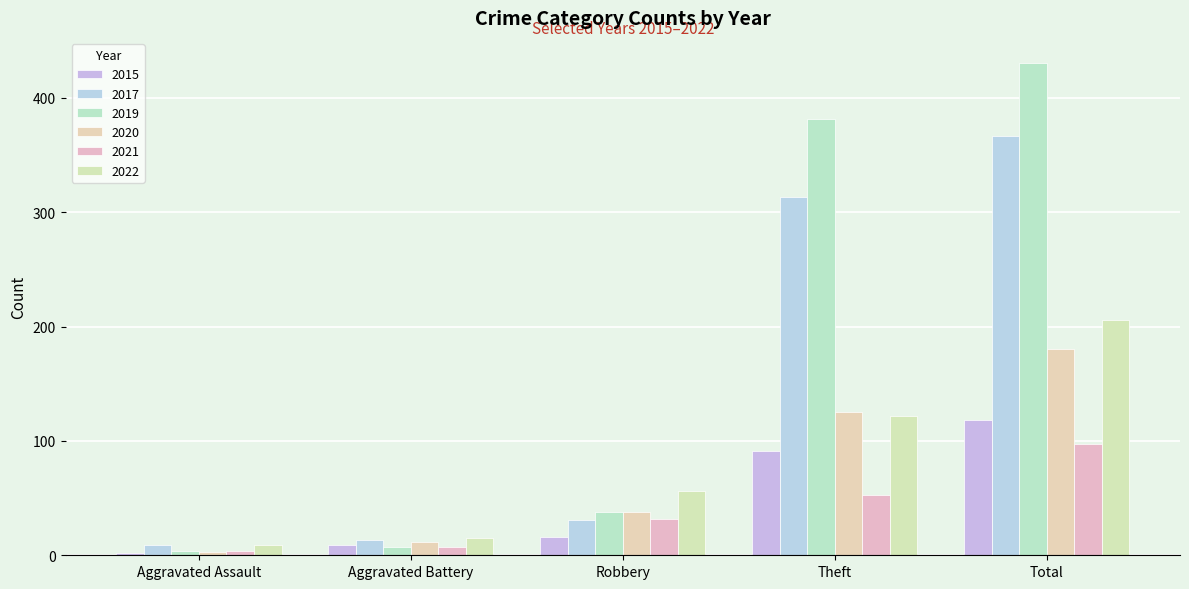

Reading right to left, transcribe all the data shown in this chart.

2015: Total=118	Theft=91	Robbery=16	Aggravated Battery=9	Aggravated Assault=2
2017: Total=367	Theft=313	Robbery=31	Aggravated Battery=13	Aggravated Assault=9
2019: Total=431	Theft=382	Robbery=38	Aggravated Battery=7	Aggravated Assault=4
2020: Total=180	Theft=125	Robbery=38	Aggravated Battery=12	Aggravated Assault=3
2021: Total=97	Theft=53	Robbery=32	Aggravated Battery=7	Aggravated Assault=4
2022: Total=206	Theft=122	Robbery=56	Aggravated Battery=15	Aggravated Assault=9